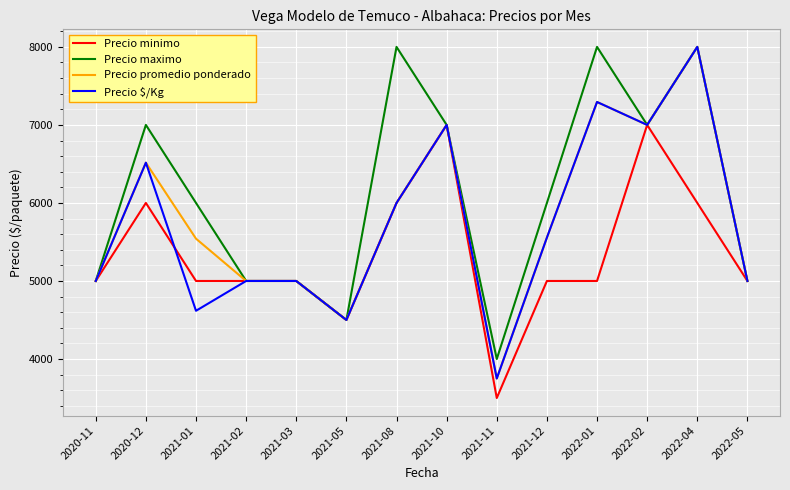

What is the approximate value of Precio promedio ponderado at 2022-05, to the nearest 10?

5000